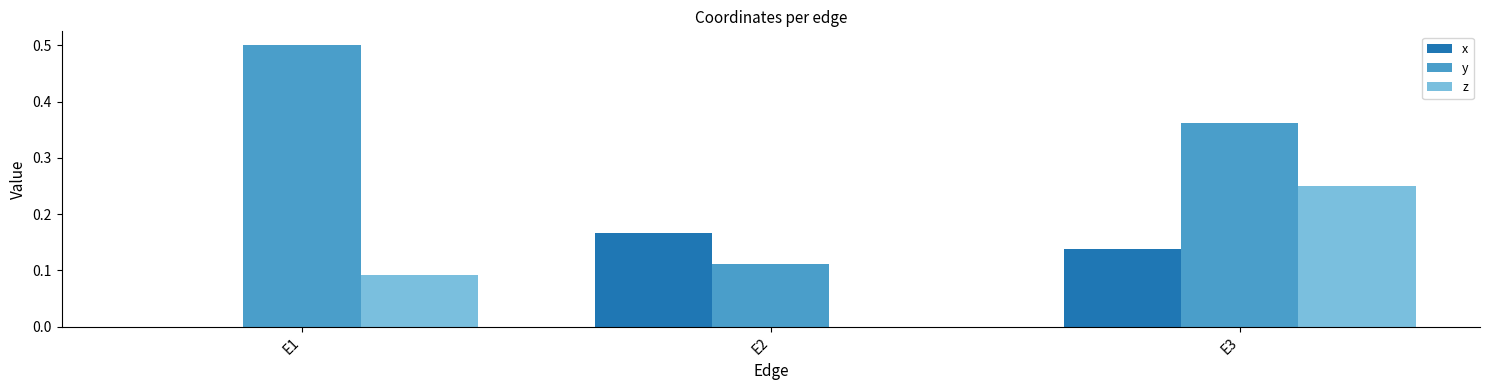

The z series shows 0.1 at E3. True or false?

False